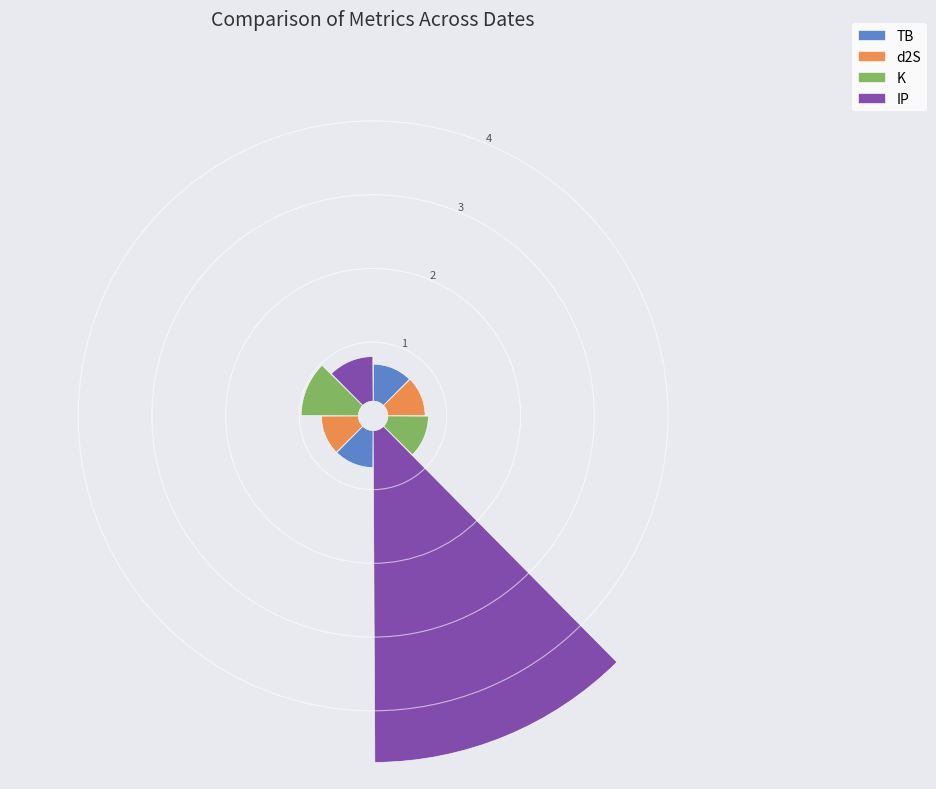

How many segments does this pie chart have?

2